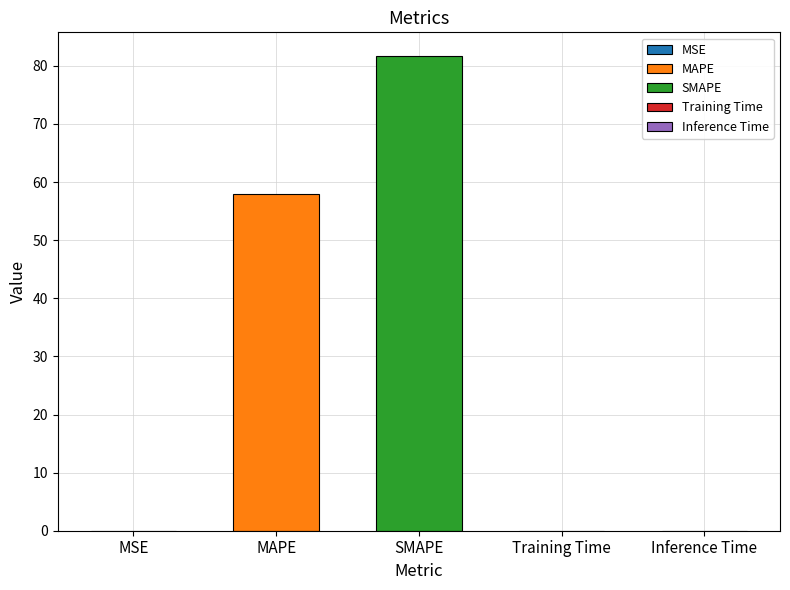

What is the average value?

27.9